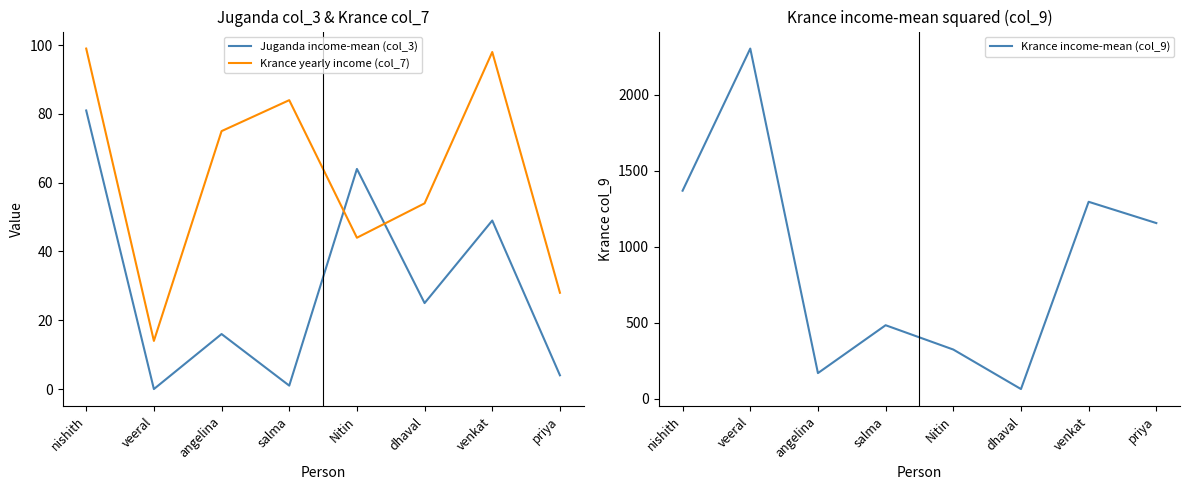

Reading left to right, list all the values displayed in this chart.

Juganda income-mean (col_3): 81	0	16	1	64	25	49	4
Krance yearly income (col_7): 99	14	75	84	44	54	98	28
Krance income-mean (col_9): 1369	2304	169	484	324	64	1296	1156